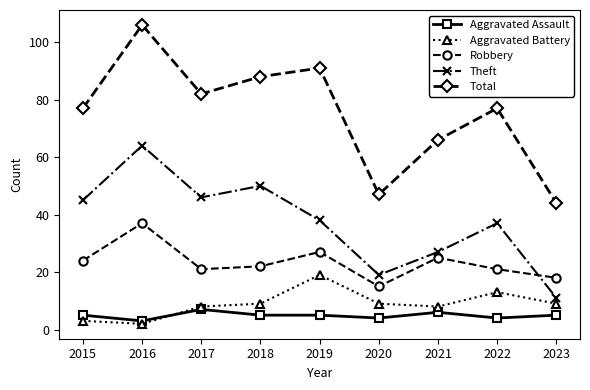

What is the total value across all series at 2020?

94